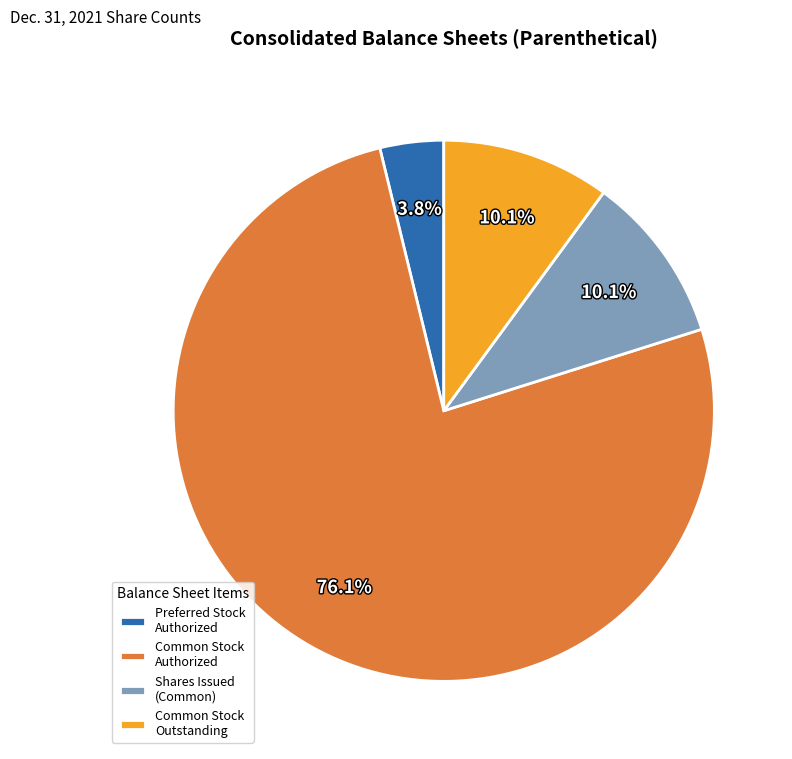

To the nearest percent, what is the difference between the largest and smallest slice percentages?

72%